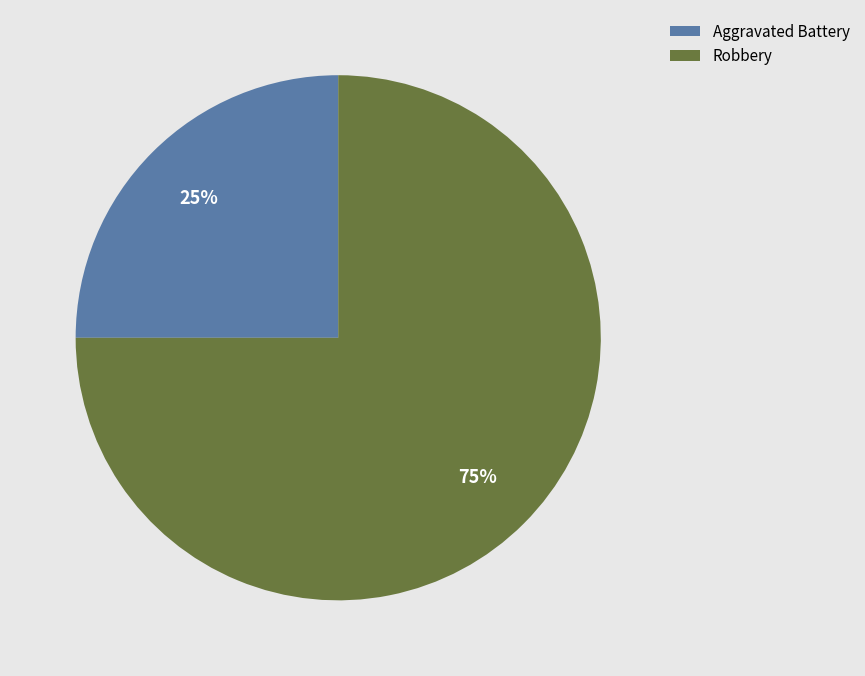

Which slice represents more than half of the pie?

Robbery